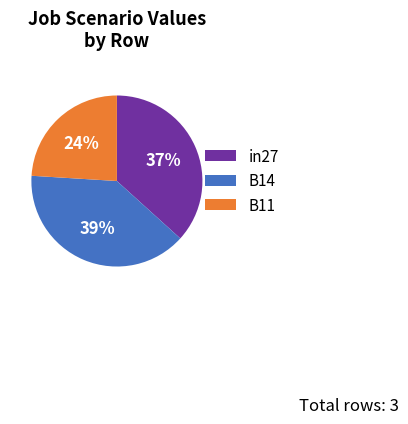

Count the number of slices in the pie.

3